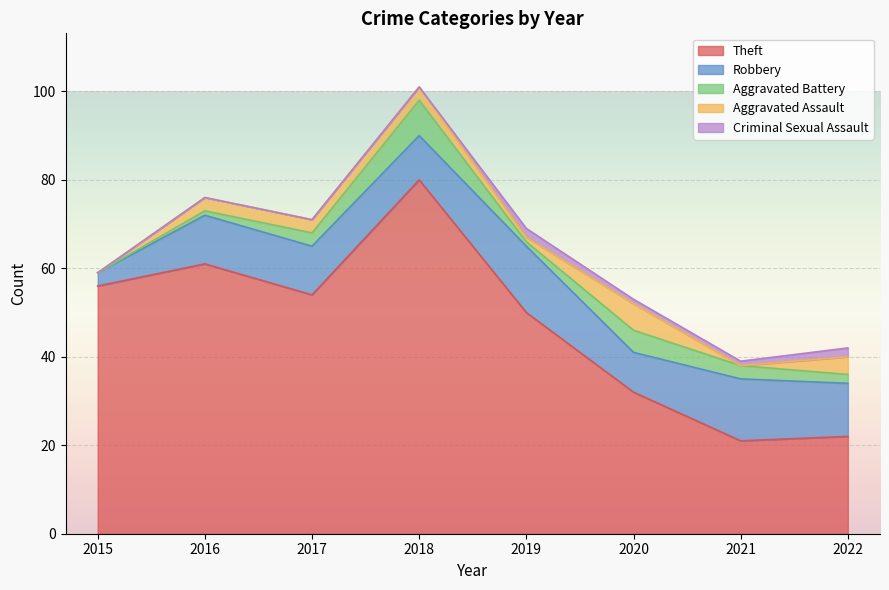

What is the total value across all series at 2016?

76